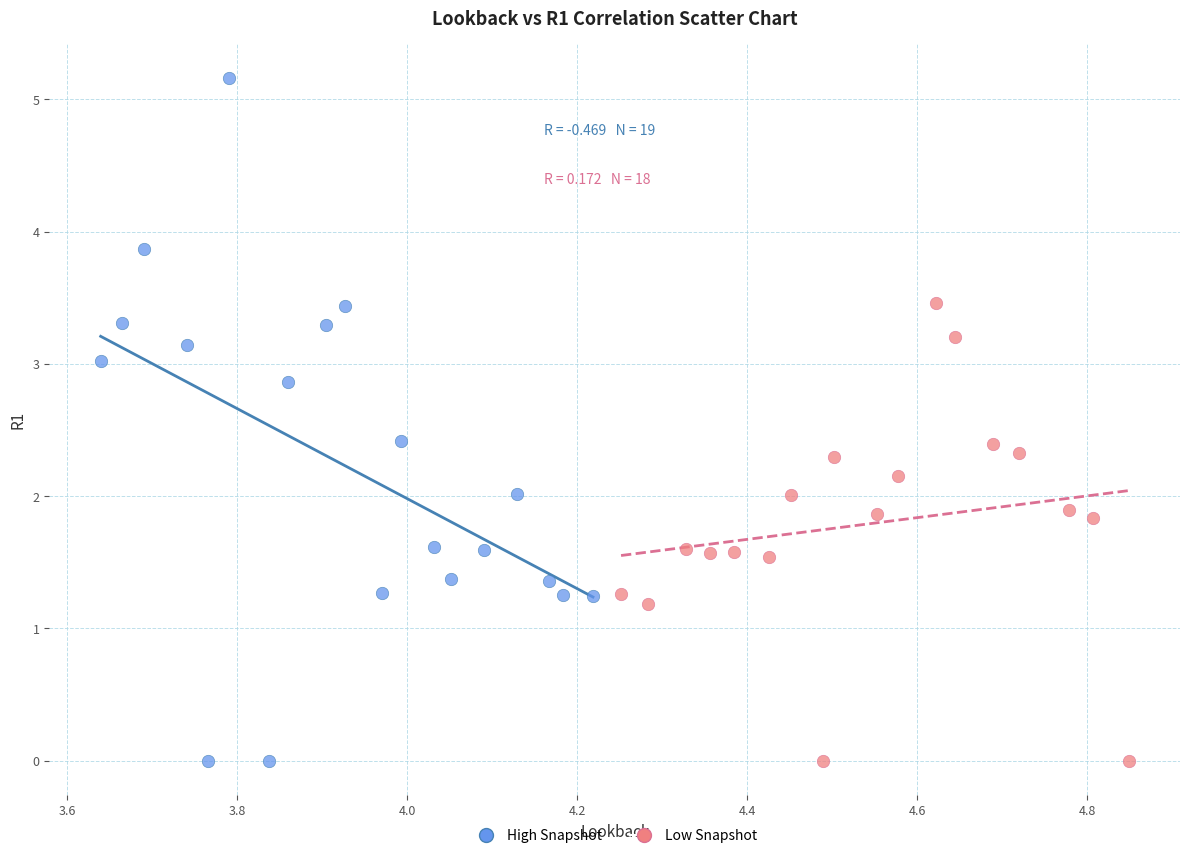

Which series contains the highest Y value?

High Snapshot